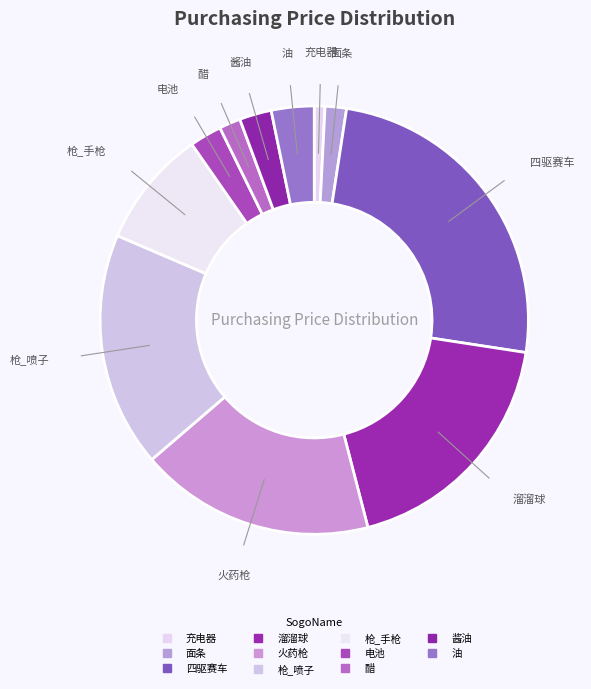

Does any single category account for the majority?

No